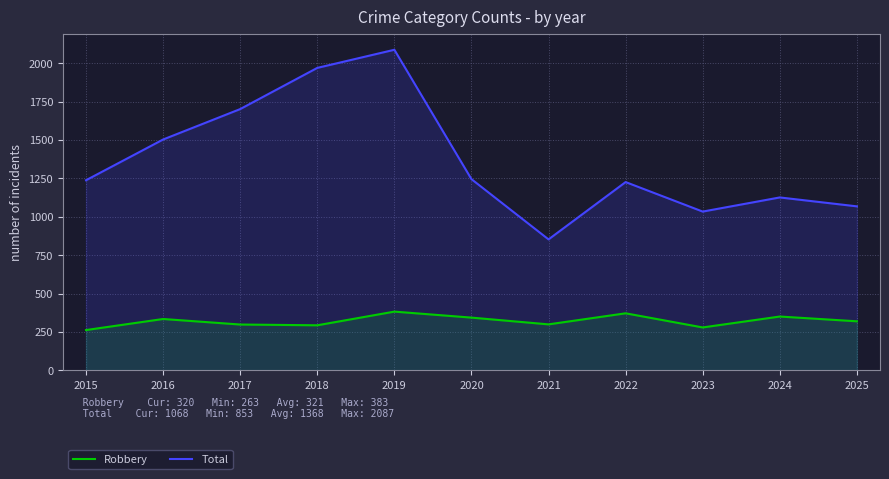

At which category is the sum across all series the highest?

2019